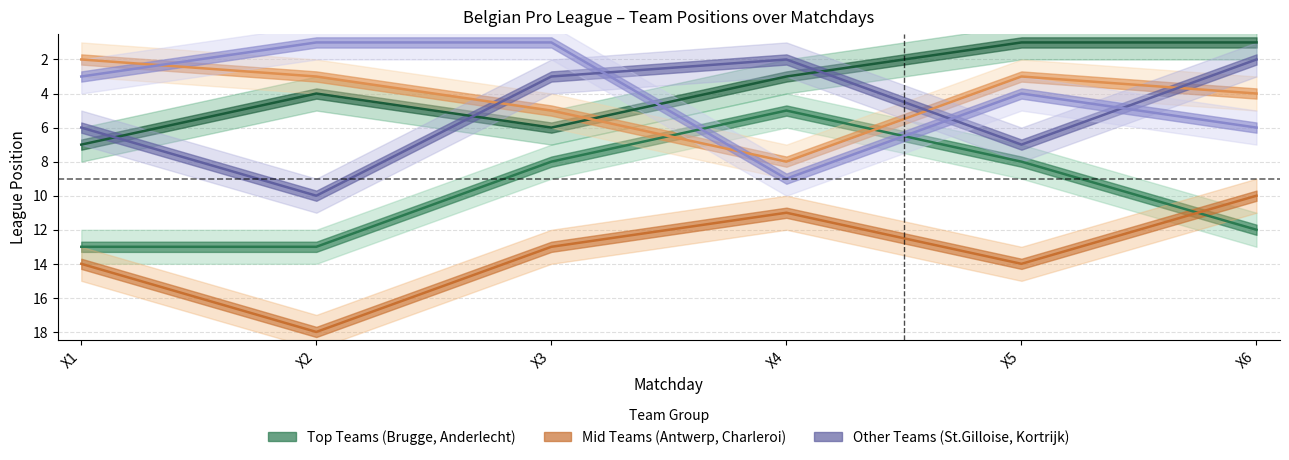

At which label is St. Gilloise closest to 6?

X1